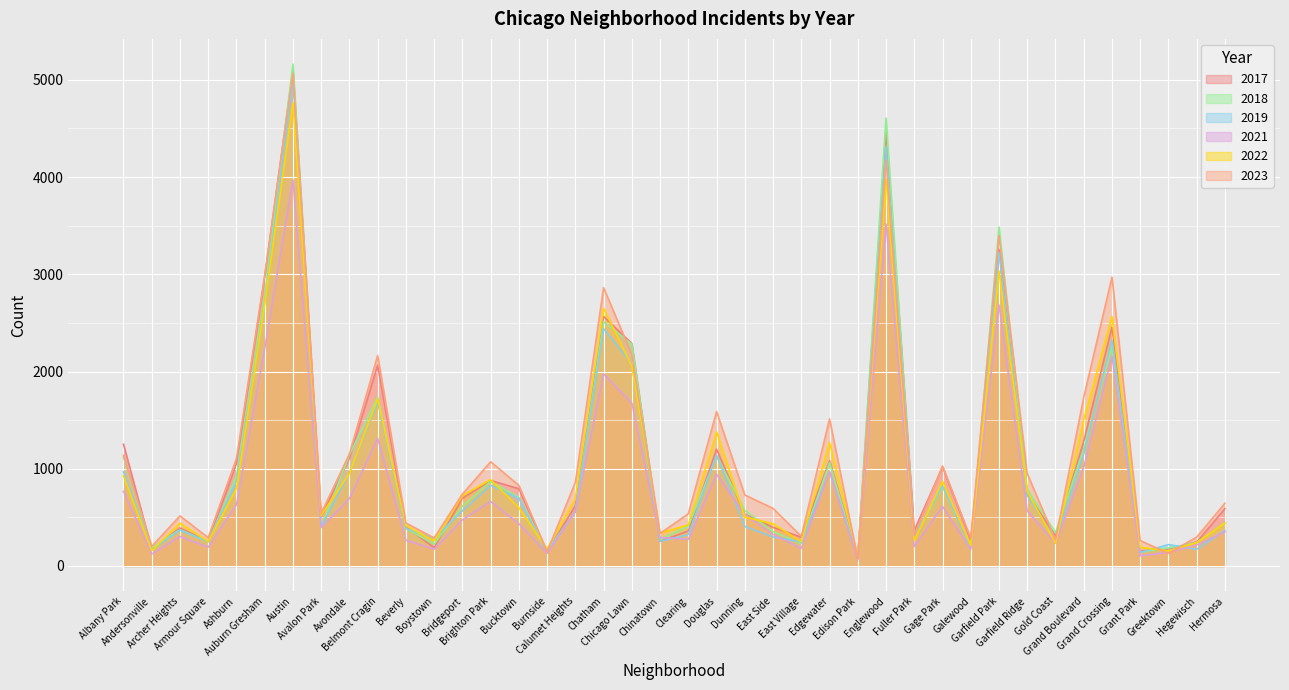

True or false: 2021 has more than 1 points higher than both neighbors.

True